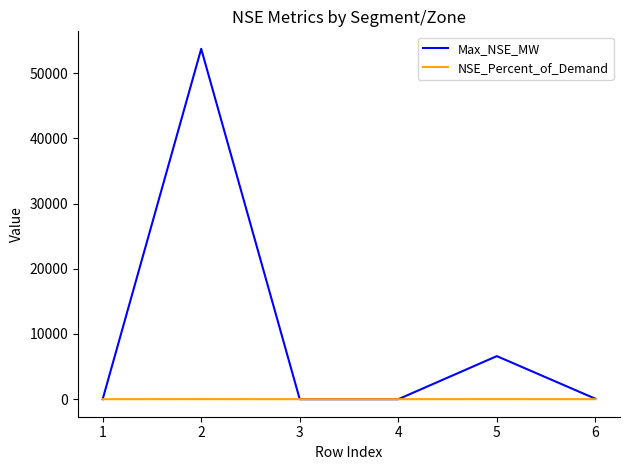

How many lines are shown in the chart?

2